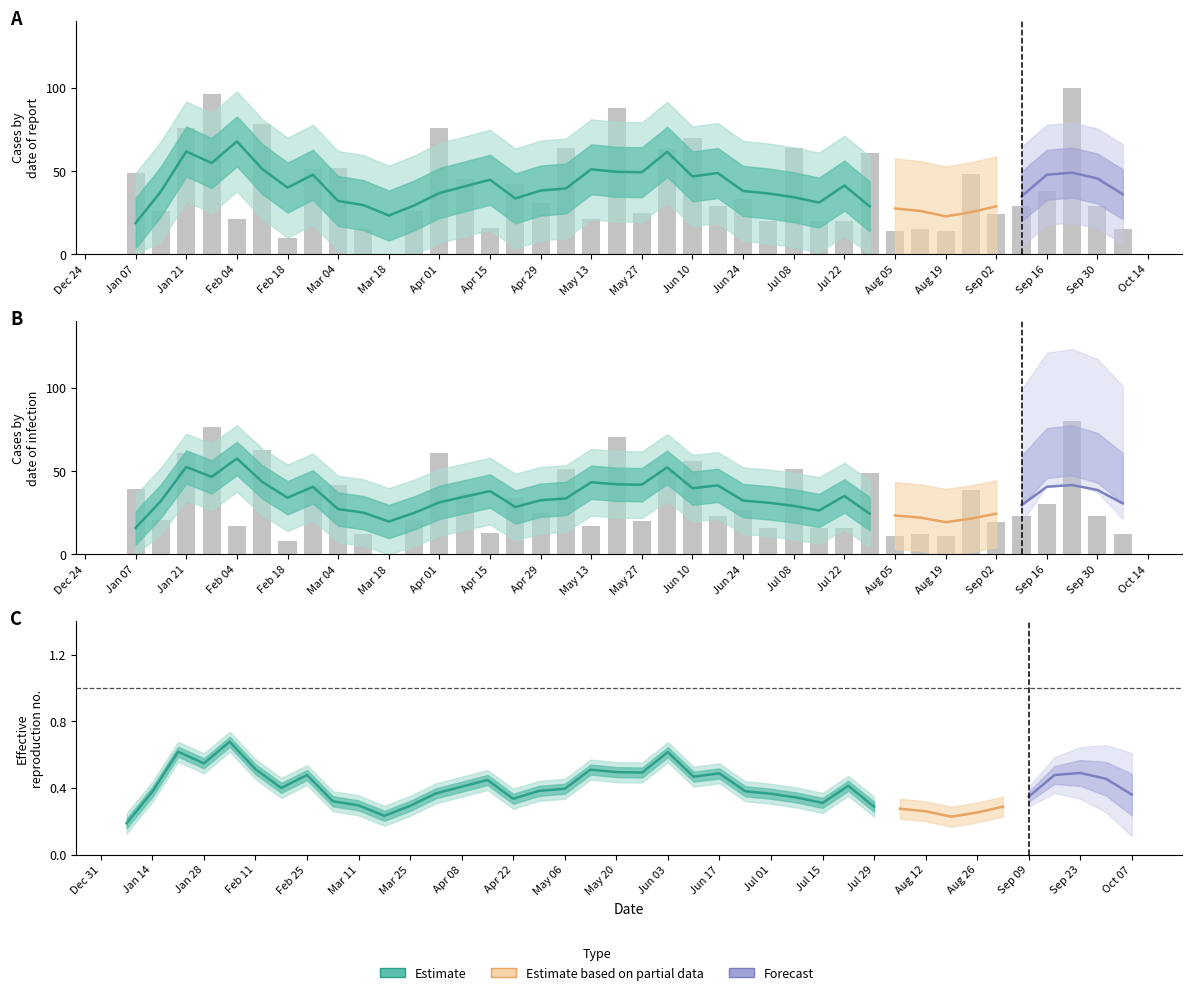

Are the bars horizontal?

No